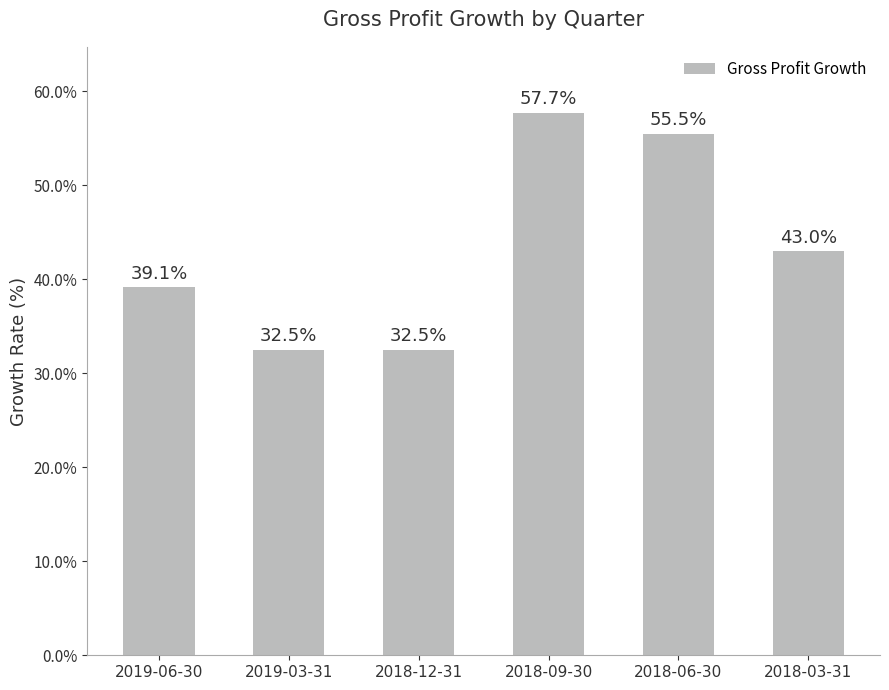

Does the chart contain any negative values?

No